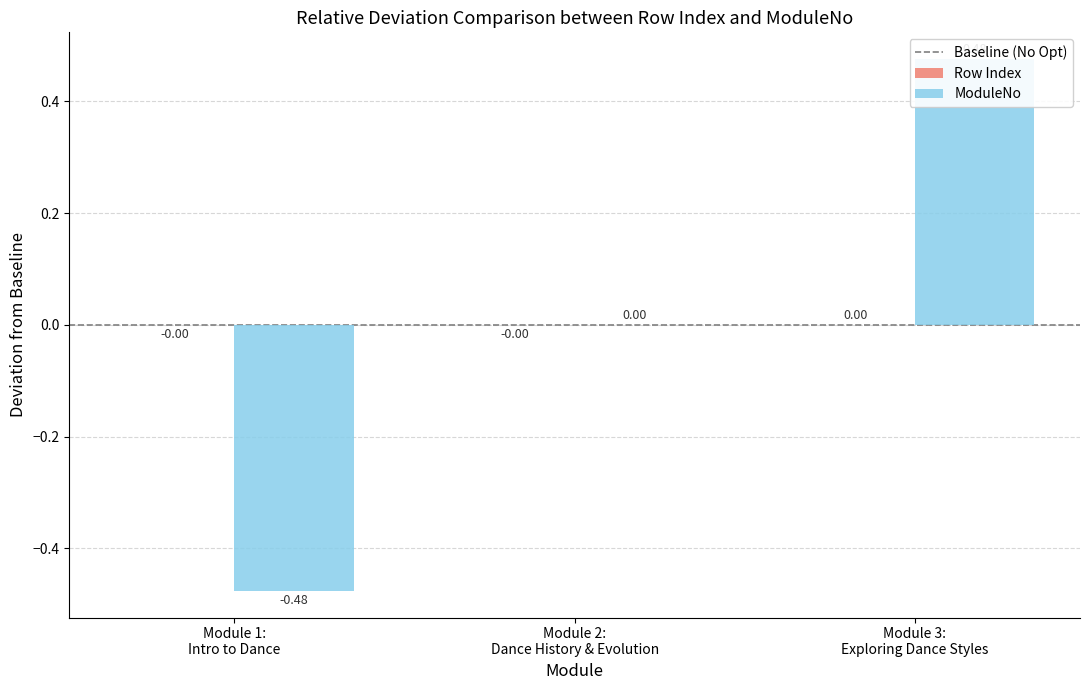

Count the Row Index values in the range 0 to 1.

1